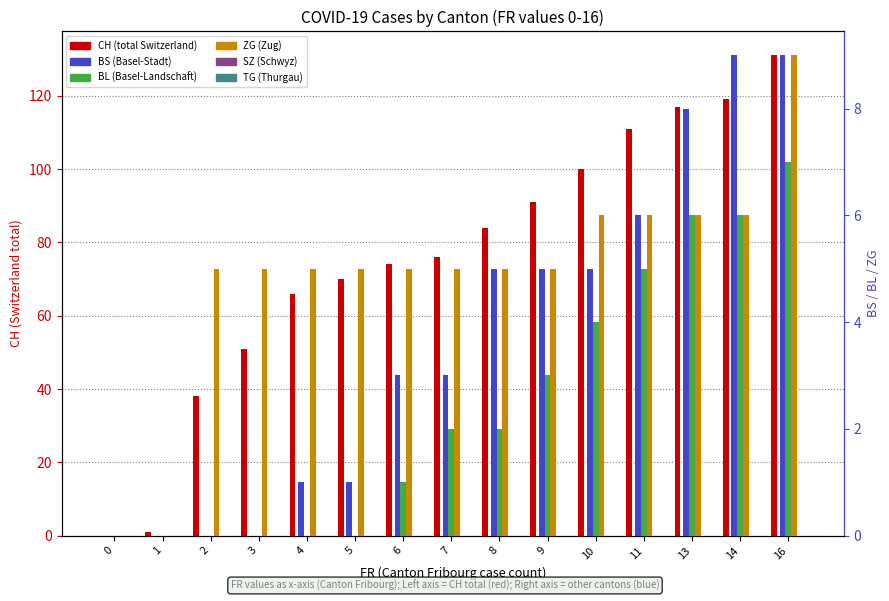

The value of ZG at 16 is 4. True or false?

False